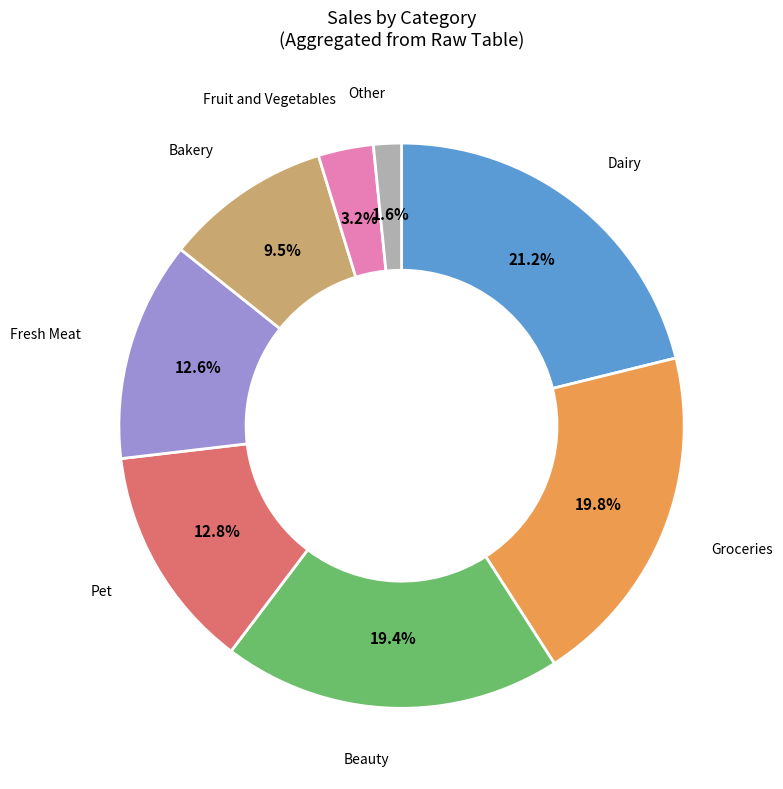

Is there a majority slice in this chart?

No